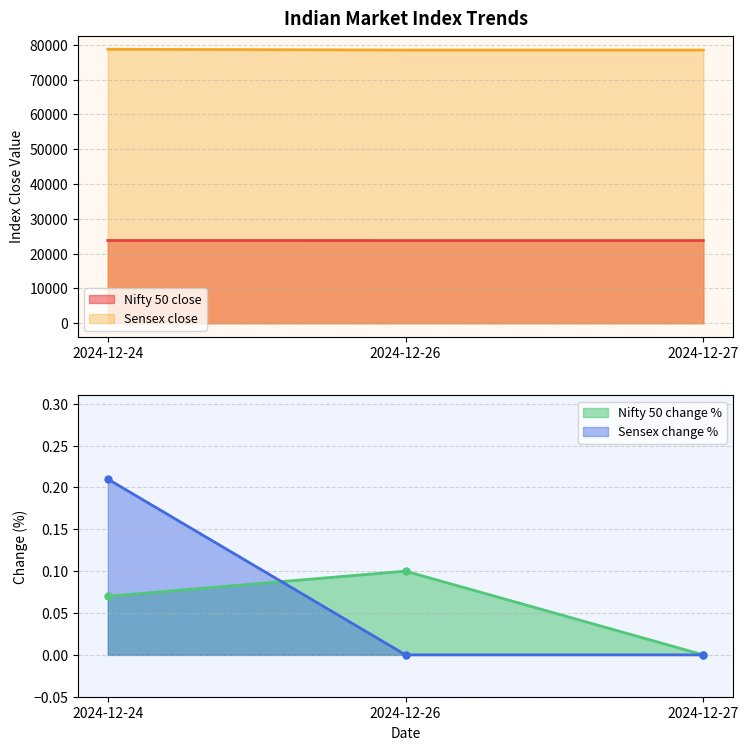

Read the Nifty 50 close value at 2024-12-24.

23769.1